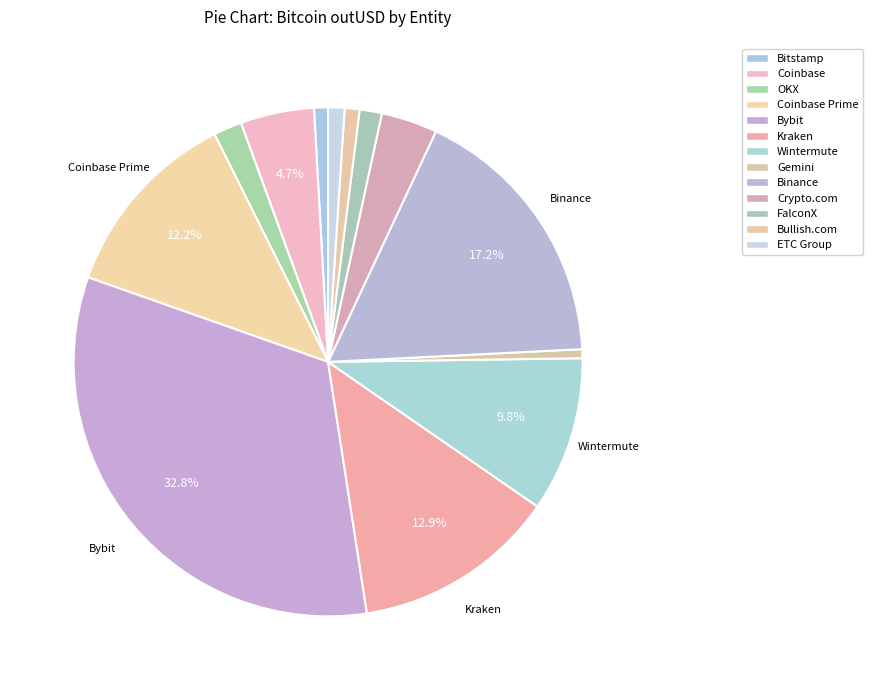

Count the number of slices in the pie.

13